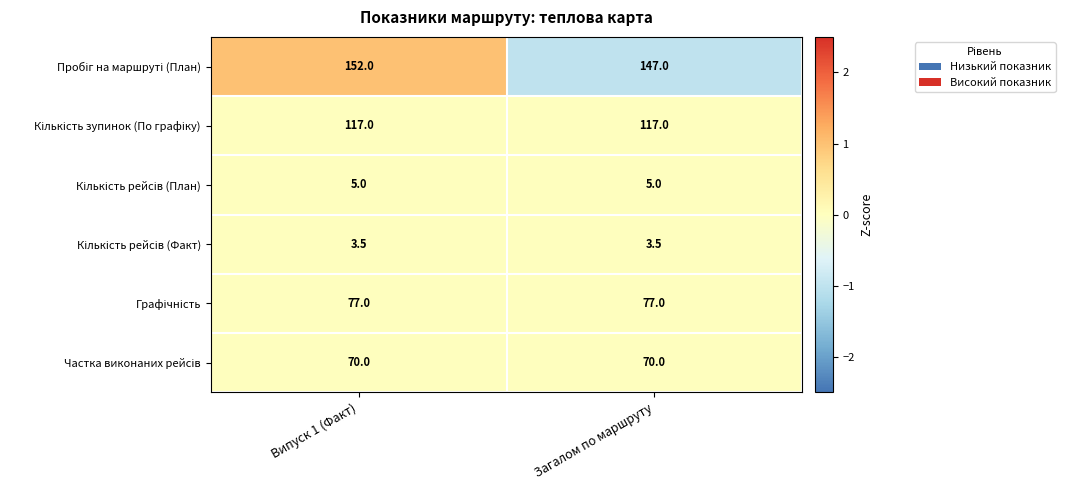

What is the total value across all series at Випуск 1 (Факт)?

424.5